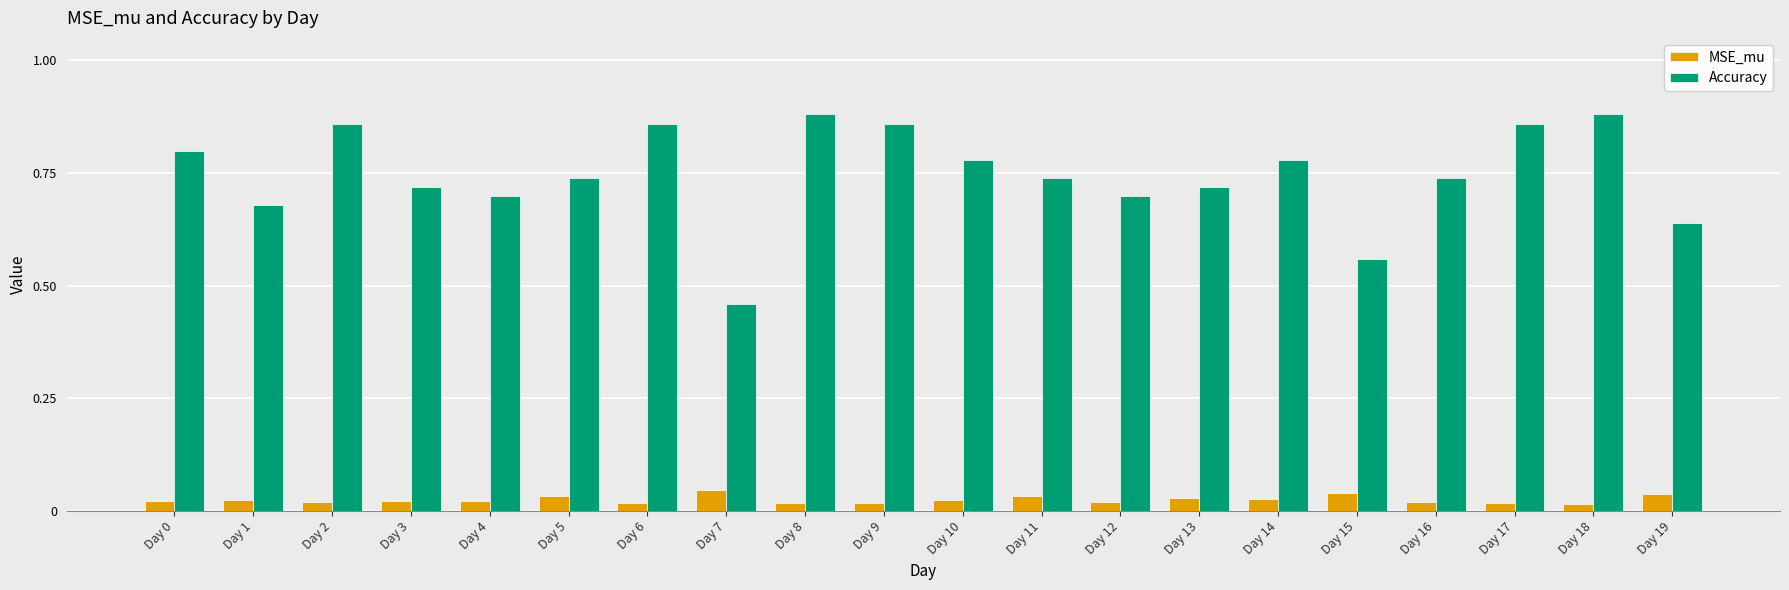

The Accuracy series shows 0.6 at Day 9. True or false?

False